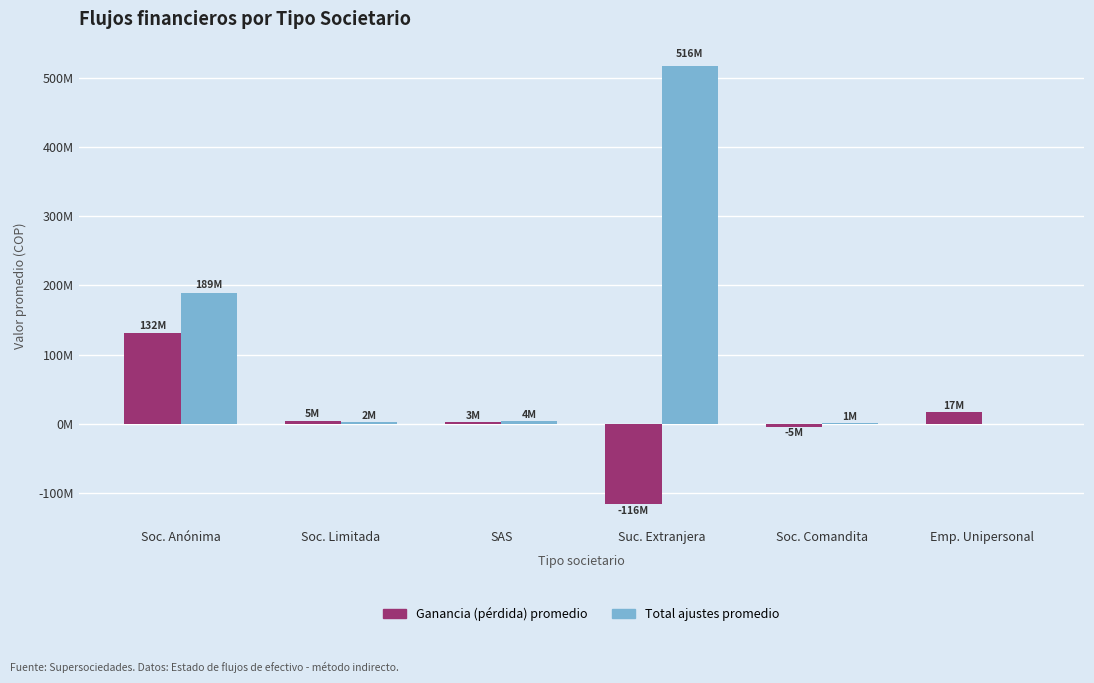

Which label corresponds to the smallest value in the chart?

Suc. Extranjera